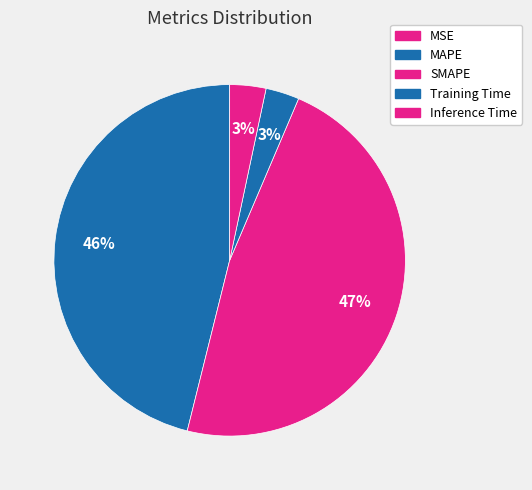

What is the largest slice in the pie chart?

SMAPE